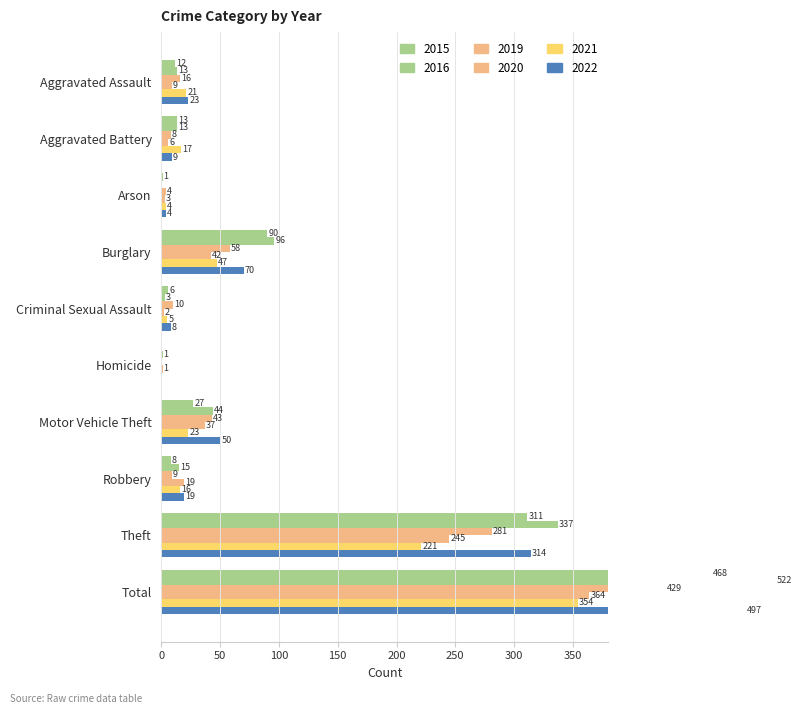

List the series in order of their peak value, lowest first.

2021, 2020, 2019, 2015, 2022, 2016